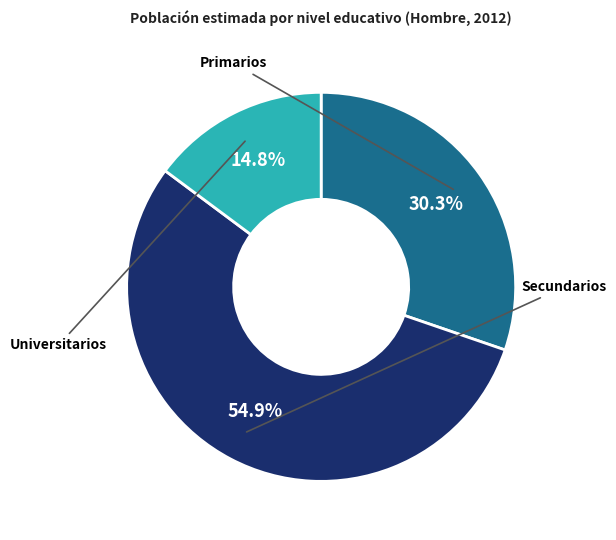

Does any single category account for the majority?

Yes